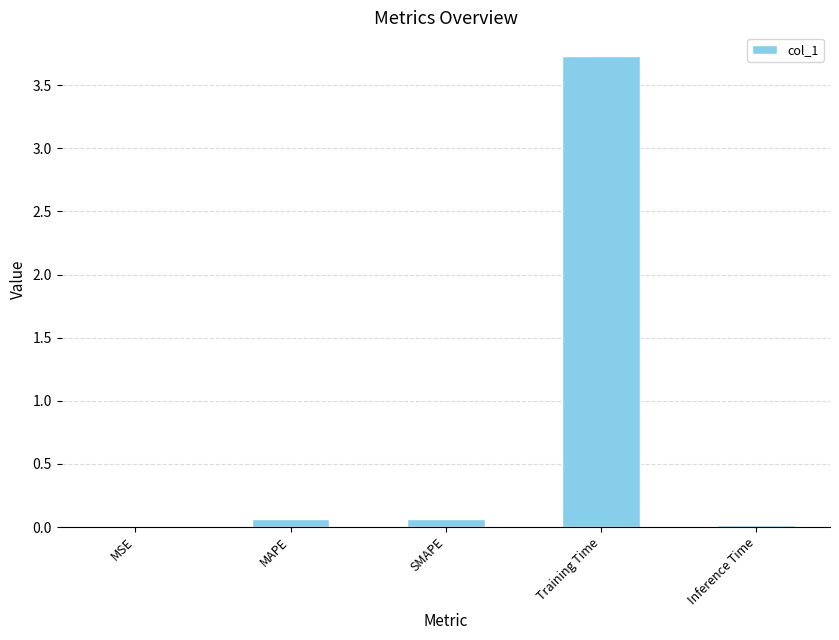

Which label corresponds to the largest value in the chart?

Training Time